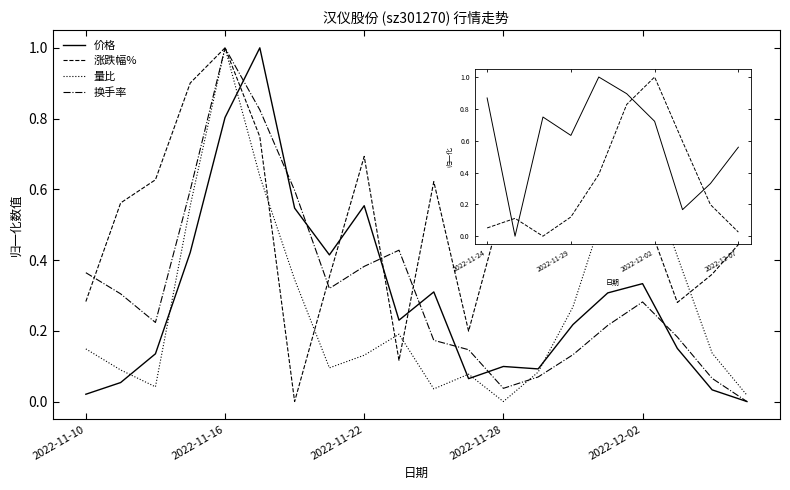

Which series has the largest total across all categories?

涨跌幅%